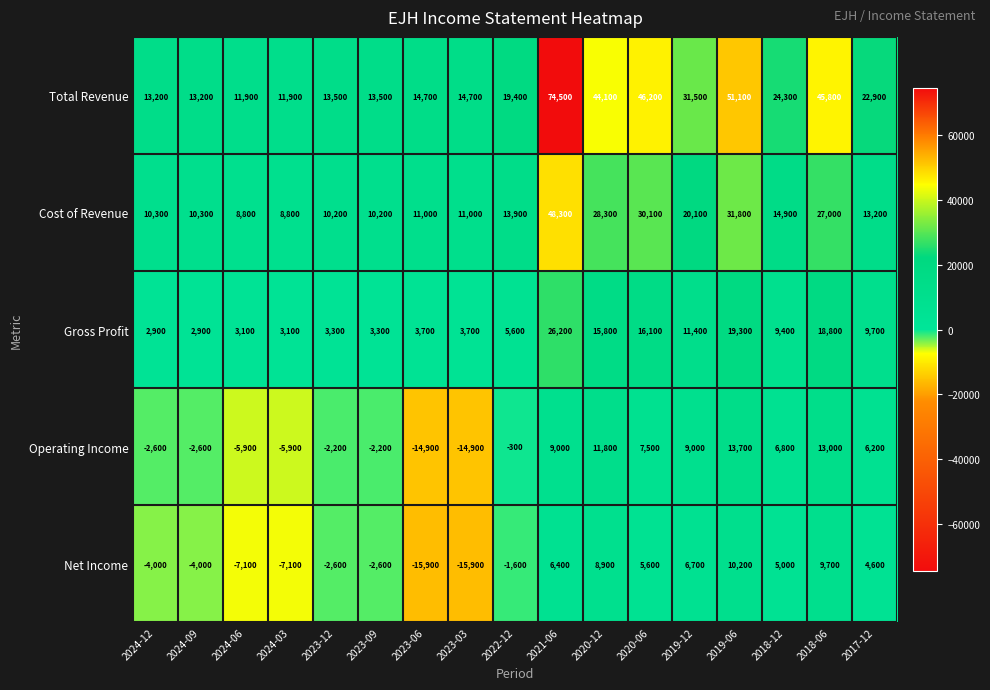

Rank the series by their maximum value, from highest to lowest.

Total Revenue, Cost of Revenue, Gross Profit, Operating Income, Net Income